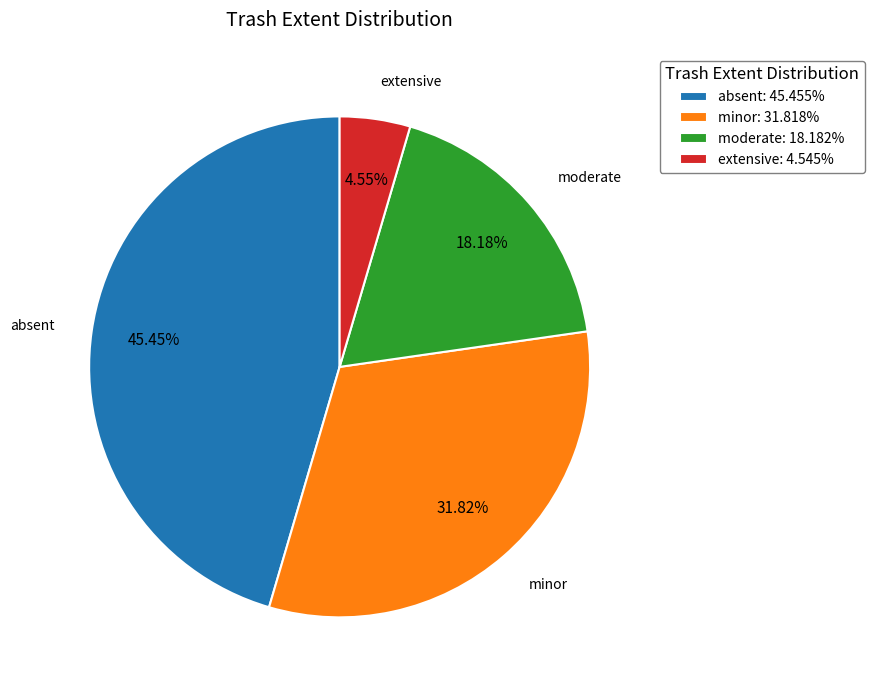

How much of the chart is everything except moderate?

81.8%